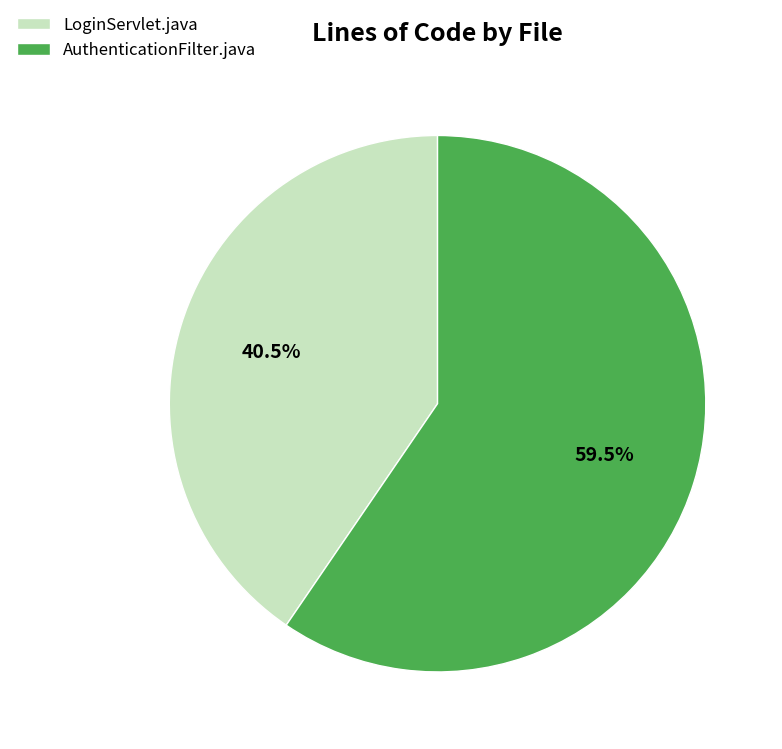

Does LoginServlet.java account for over 50% of the chart?

No